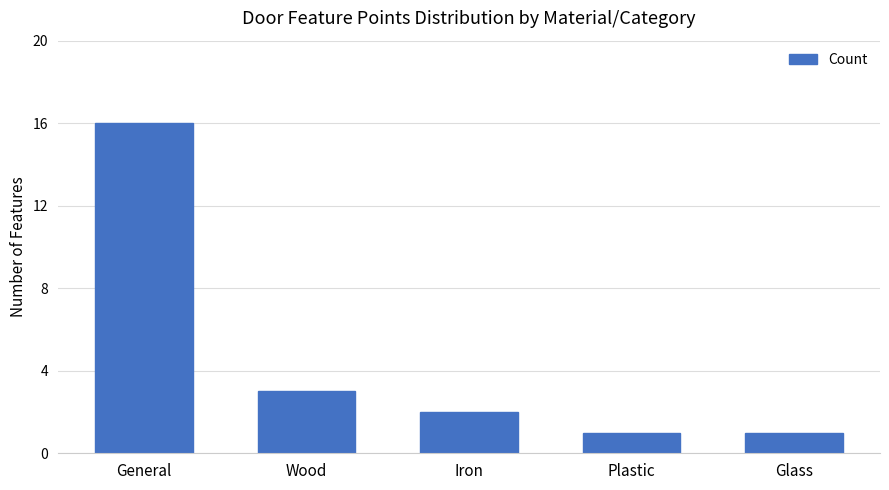

Reading right to left, what are all the values shown in this chart?

1	1	2	3	16